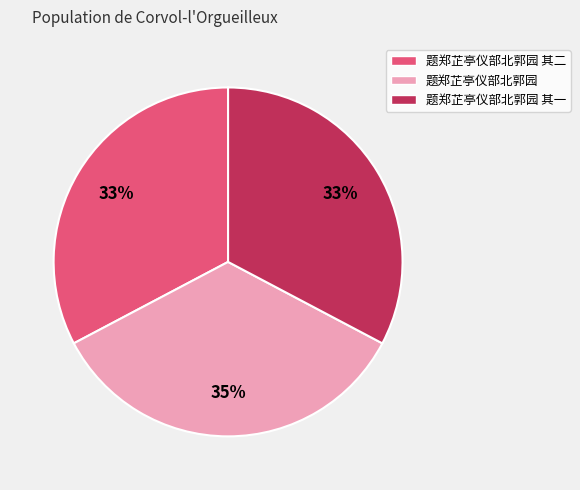

Which slice is the largest?

题郑芷亭仪部北郭园